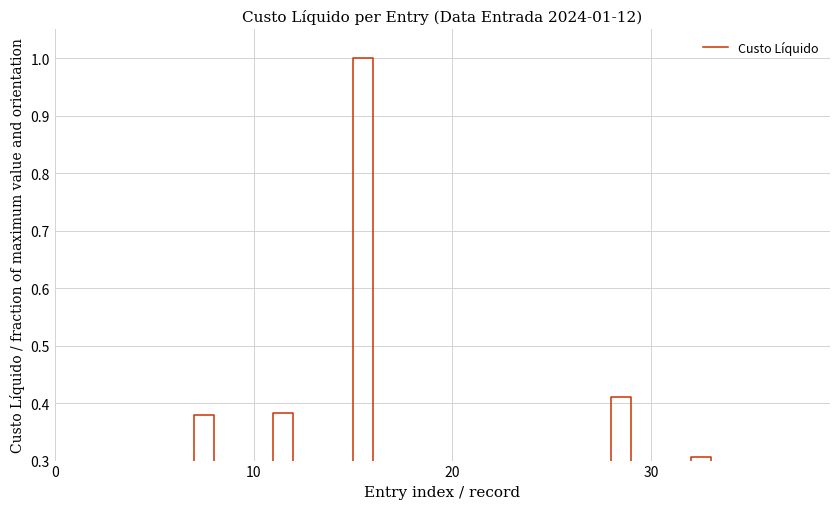

True or false: the data shows 0.1 at 30.

True